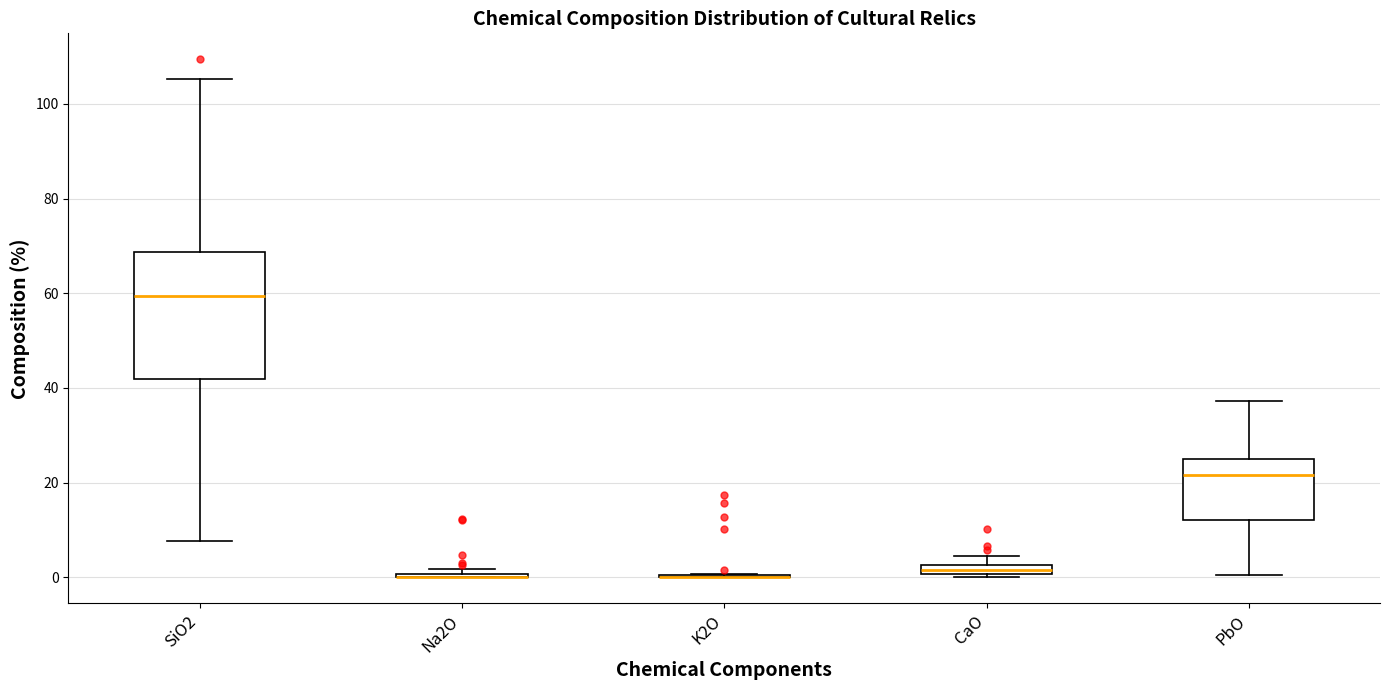

Which box is the tallest, from its lower edge to its upper edge?

SiO2